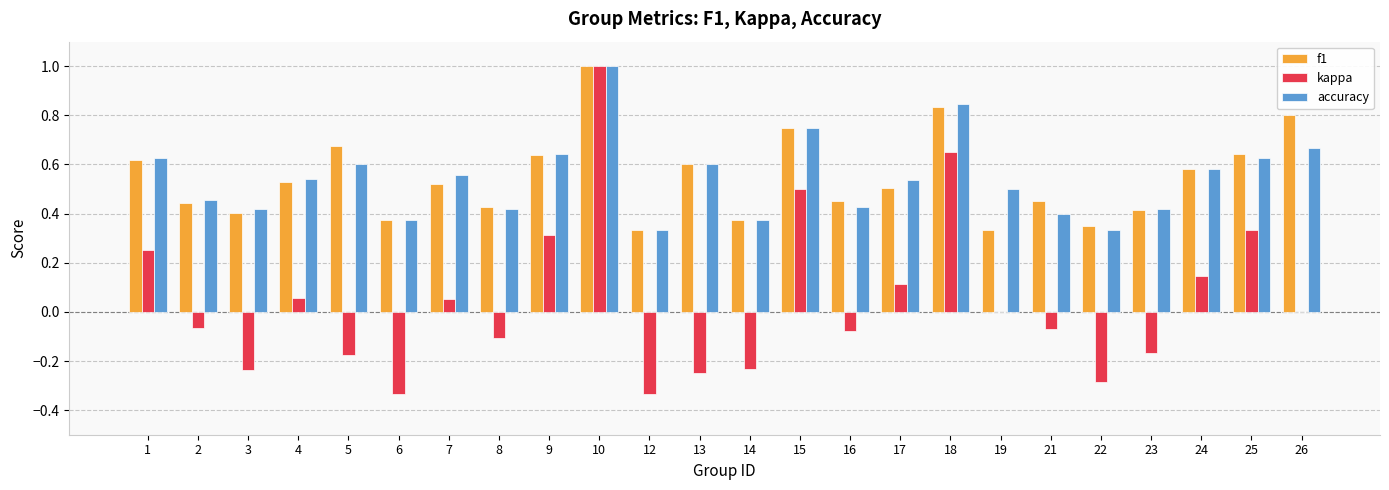

At which category is the sum across all series the highest?

10